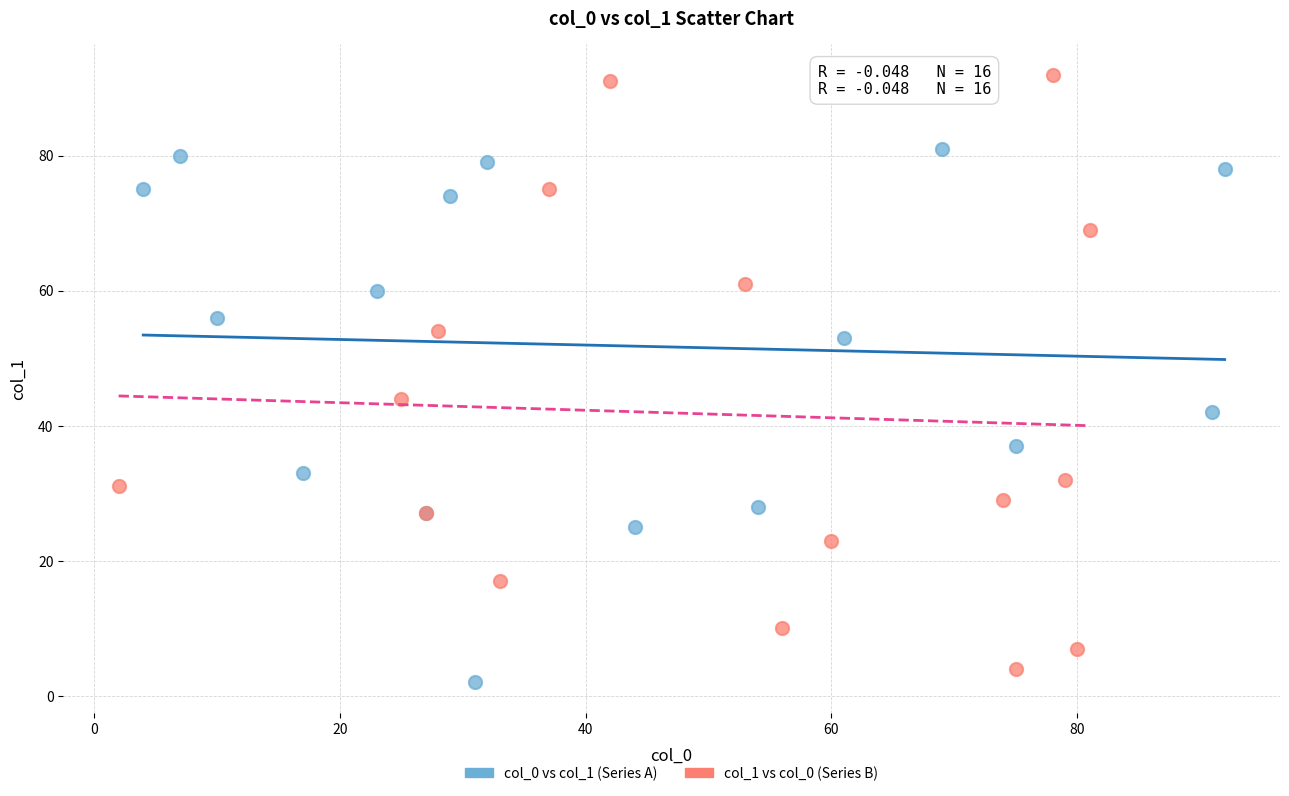

Which series has the widest spread of Y values?

col_1 vs col_0 (Series B)